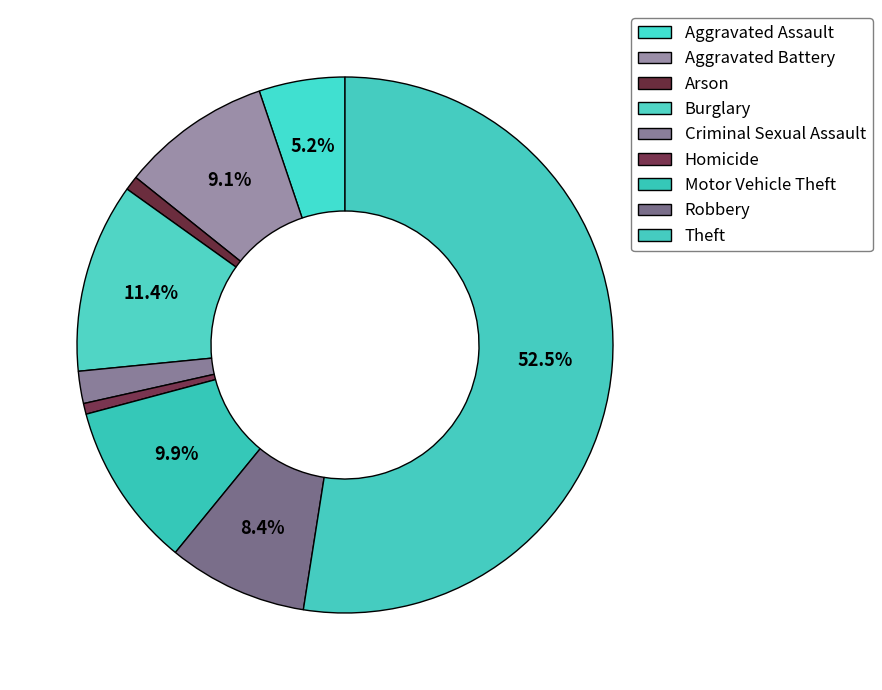

How many segments does this pie chart have?

9